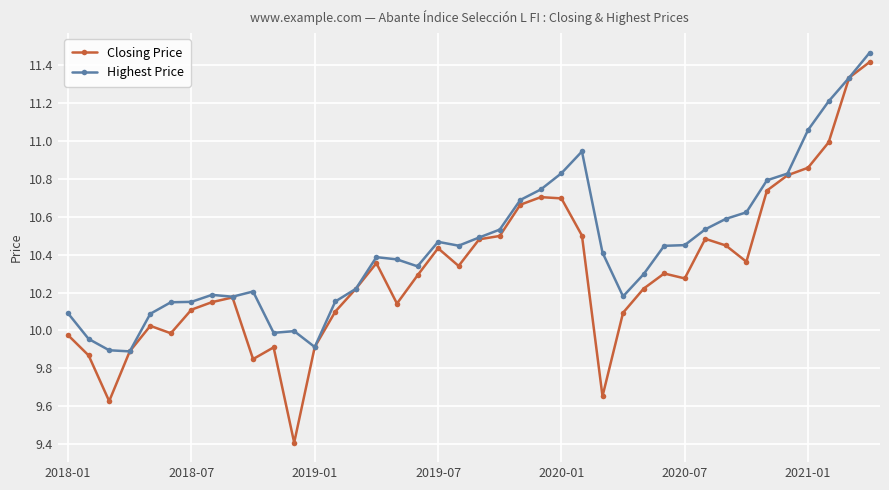

Which series has the largest total across all categories?

Highest Price